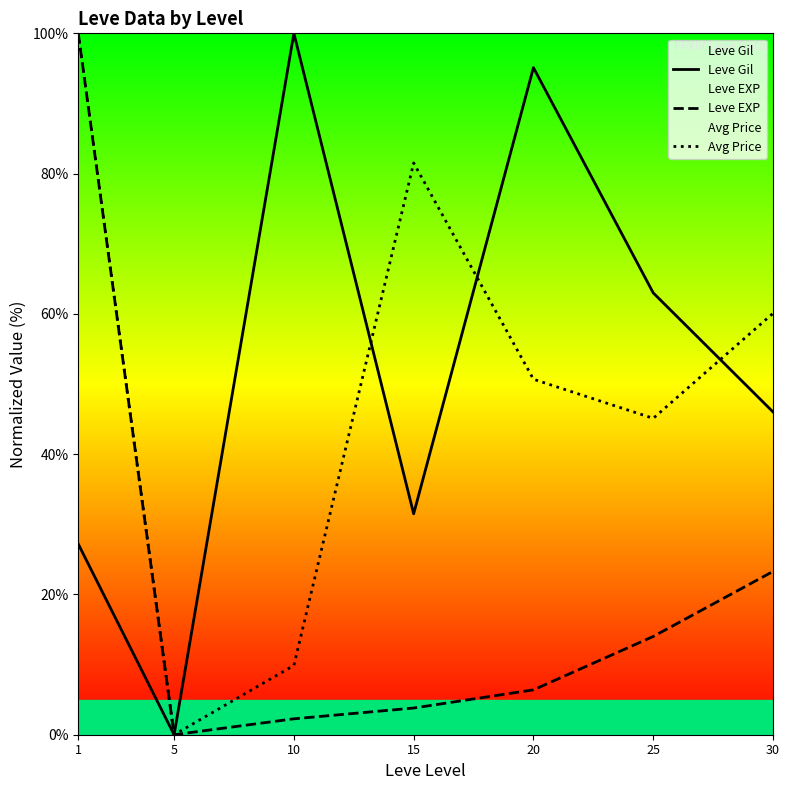

How many interior local peaks does the Leve Gil series have?

2